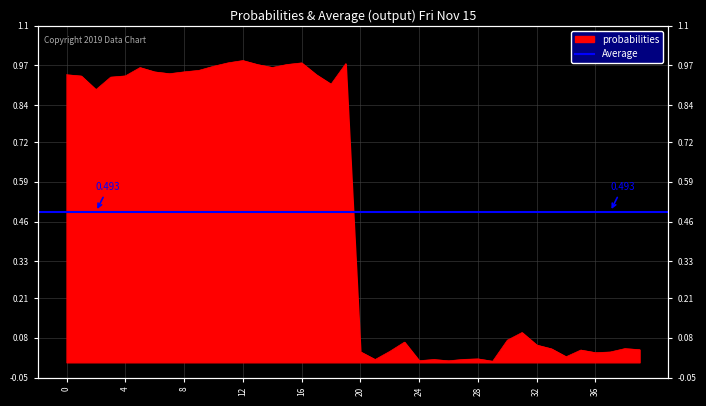

Does the chart display data point markers on the line(s)?

No